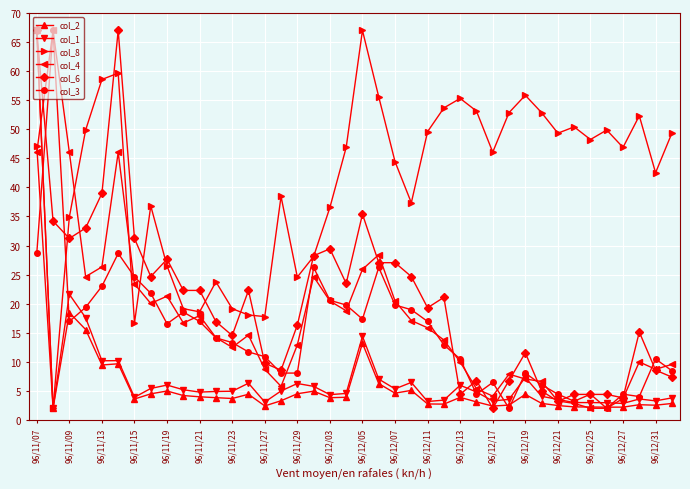

What is the lowest value of the col_1 series?

2.0